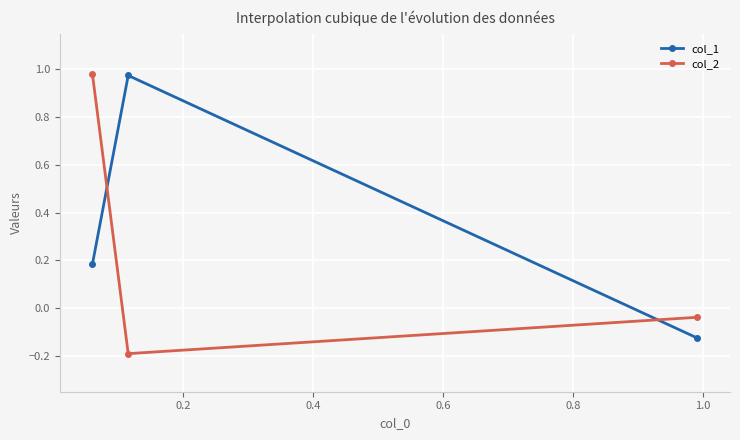

What is the difference between the maximum and minimum values in the col_1 series?

1.1